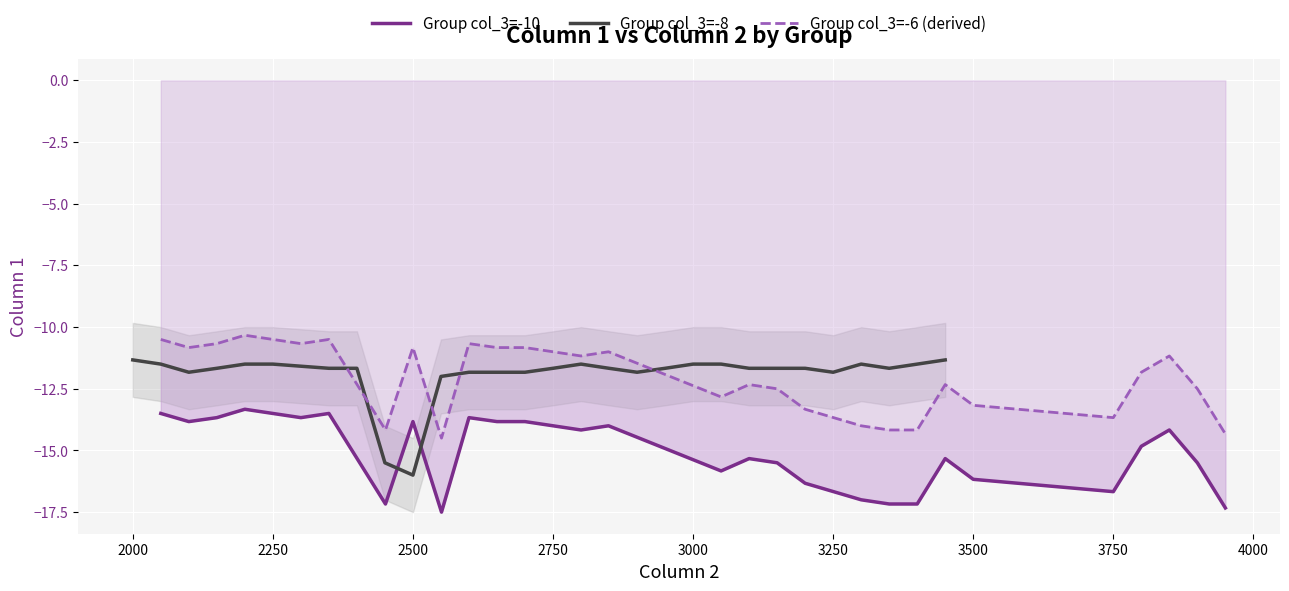

Which series has the largest total across all categories?

Group col_3=-8